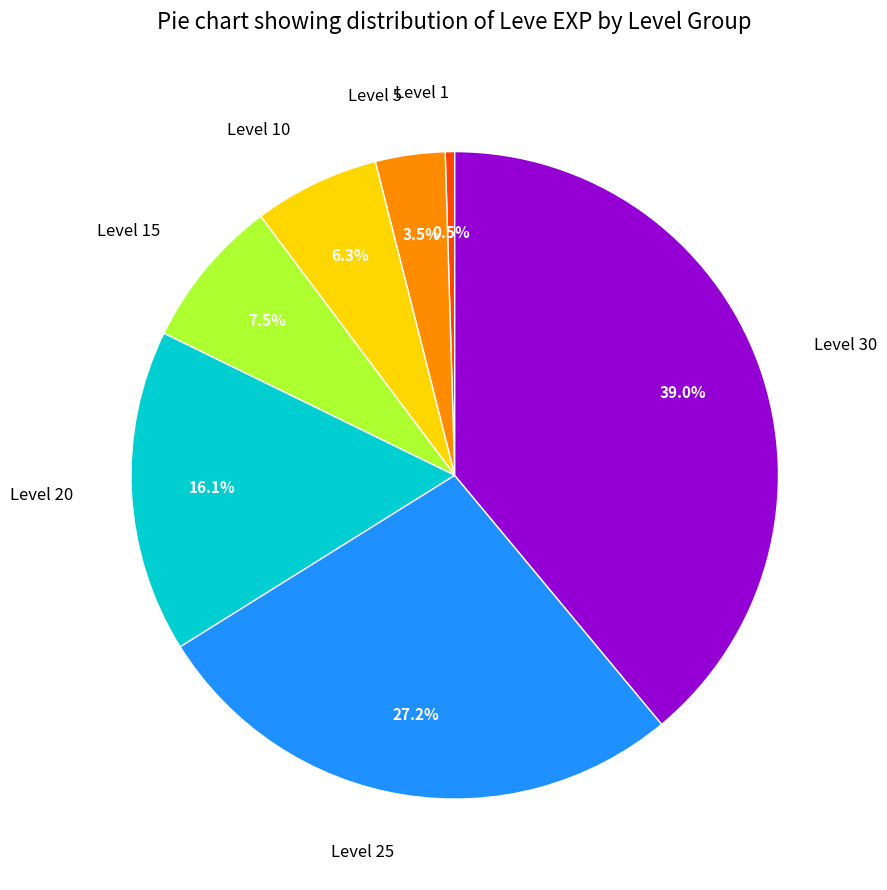

Rank the categories by value from highest to lowest.

Level 30, Level 25, Level 20, Level 15, Level 10, Level 5, Level 1